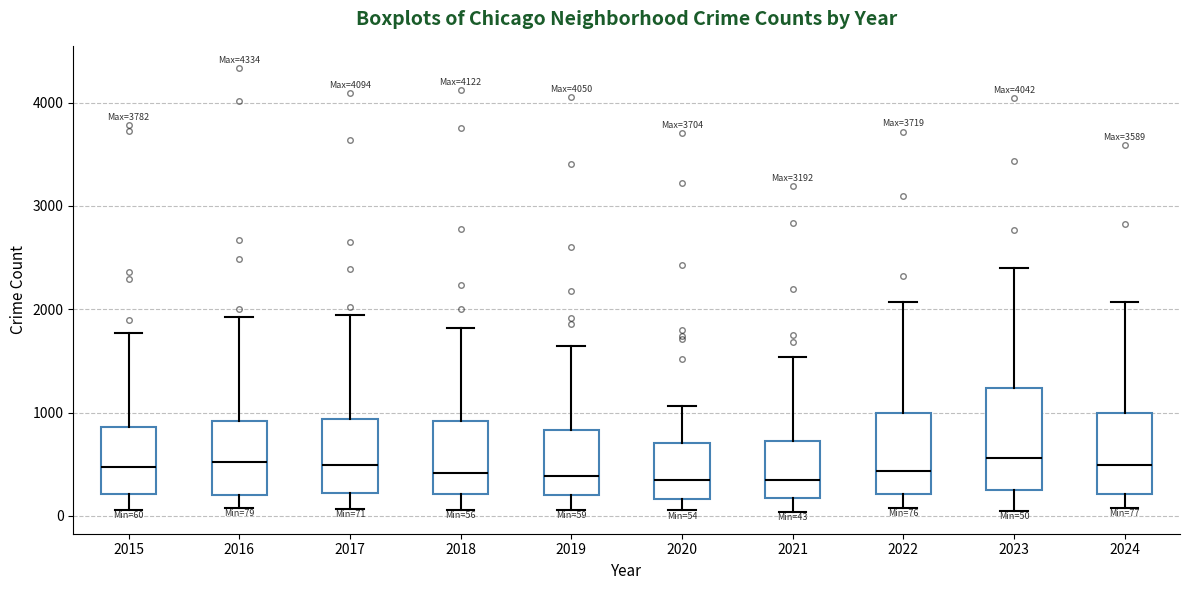

Comparing the boxes themselves (not the whiskers), which one is the tallest?

2023